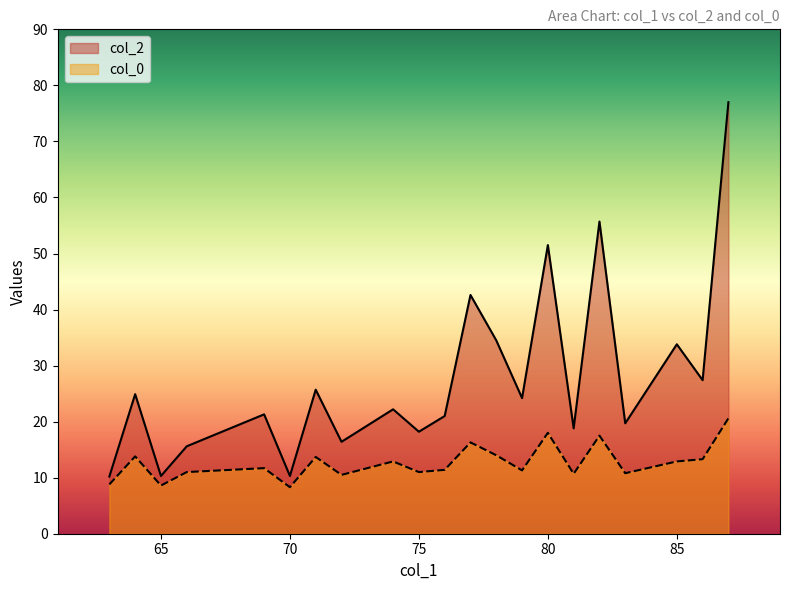

How many distinct data groups are displayed?

2